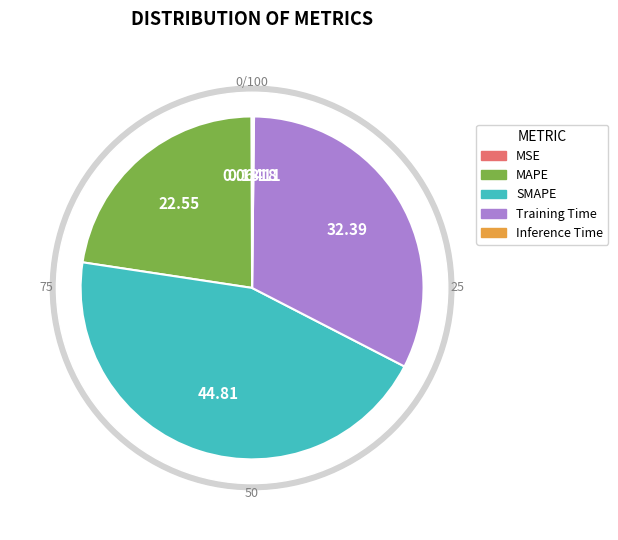

Approximately how many times larger is the value at MAPE compared to Training Time?

0.7